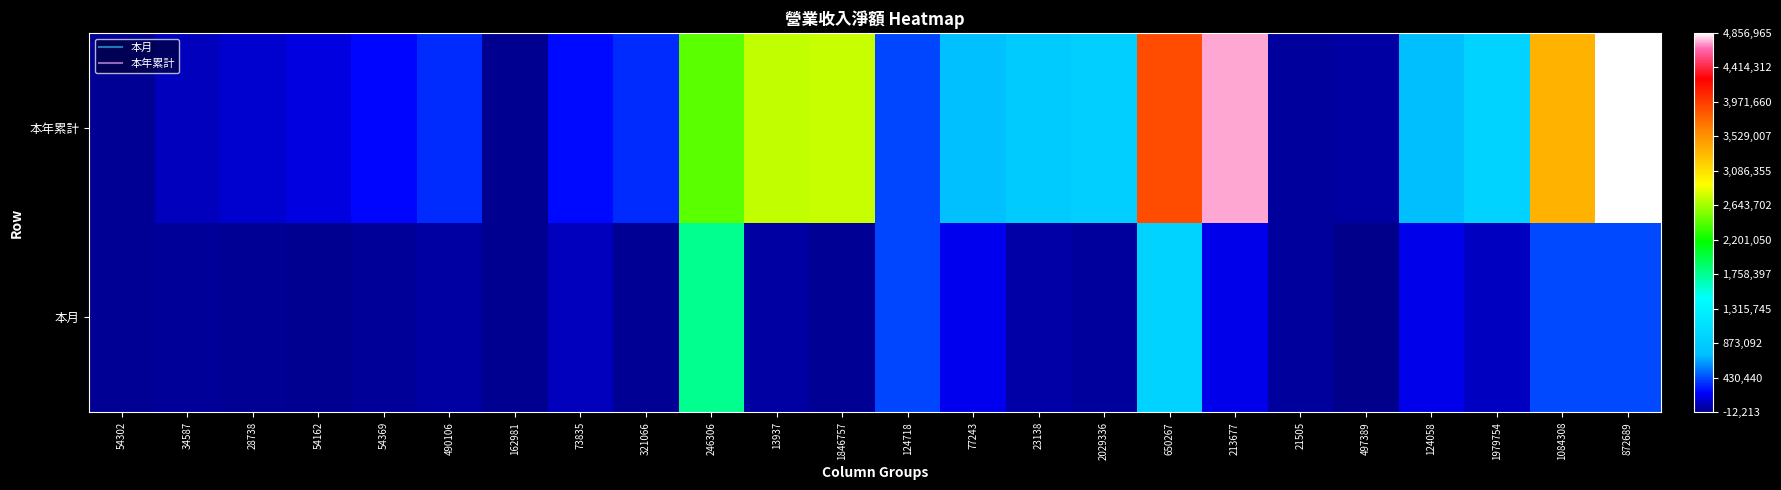

Reading right to left, list all the values displayed in this chart.

本年累計: 872689=4856965	1084308=3351968	1979754=954535	124058=726870	497389=39010	21505=29718	213677=4737639	650267=3890592	2029336=908636	23138=857545	77243=730299	124718=407244	1846757=2749920	13937=2728937	246306=2439911	321066=347851	73835=260484	162981=4448	490106=344605	54369=251564	54162=172675	28738=137324	34587=92518	54302=14241
本年累計: 872689=4856965	1084308=3351968	1979754=954535	124058=726870	497389=39010	21505=29718	213677=4737639	650267=3890592	2029336=908636	23138=857545	77243=730299	124718=407244	1846757=2749920	13937=2728937	246306=2439911	321066=347851	73835=260484	162981=4448	490106=344605	54369=251564	54162=172675	28738=137324	34587=92518	54302=14241